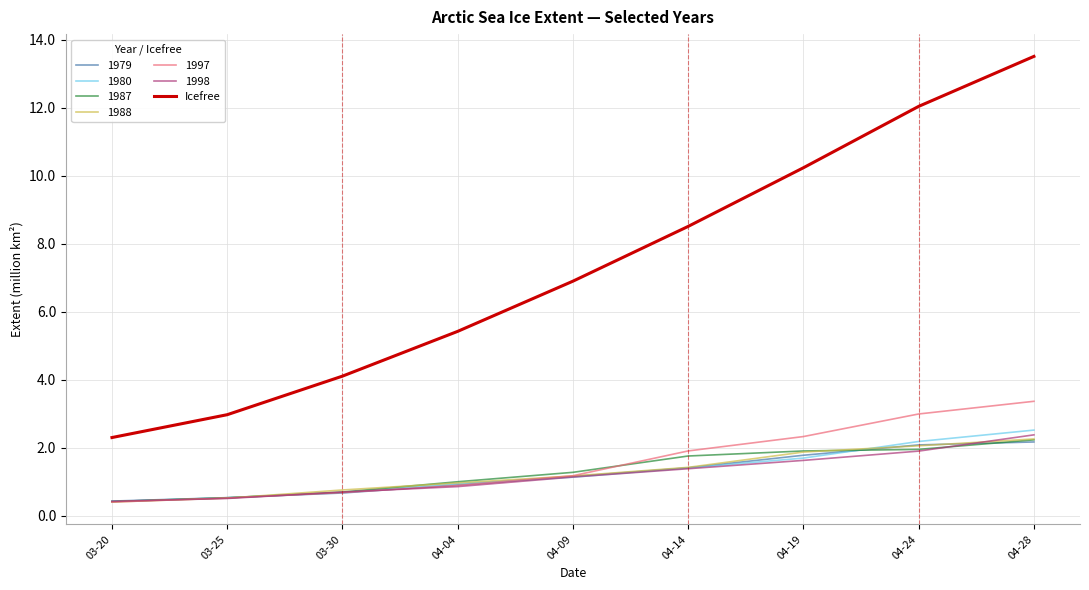

What is the difference between the highest and lowest values at 03-30?

3.4